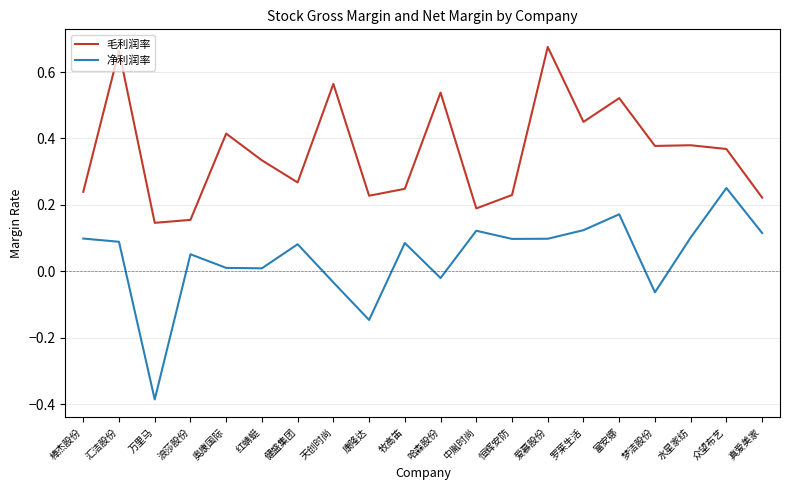

List the series in order of their overall mean, highest first.

毛利润率, 净利润率